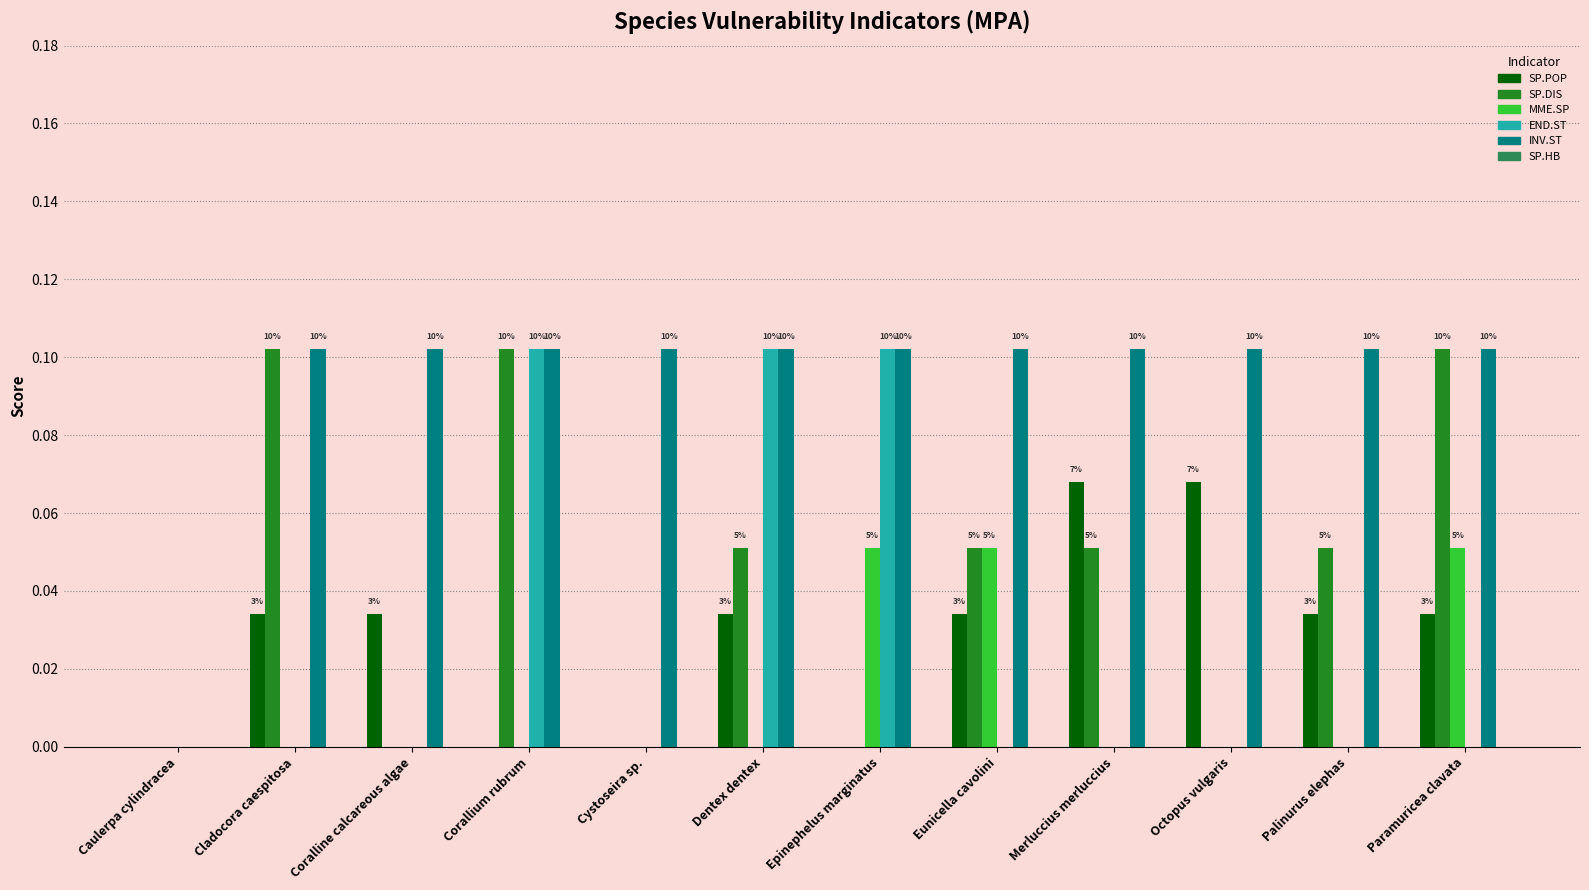

Does the chart contain stacked bars?

No